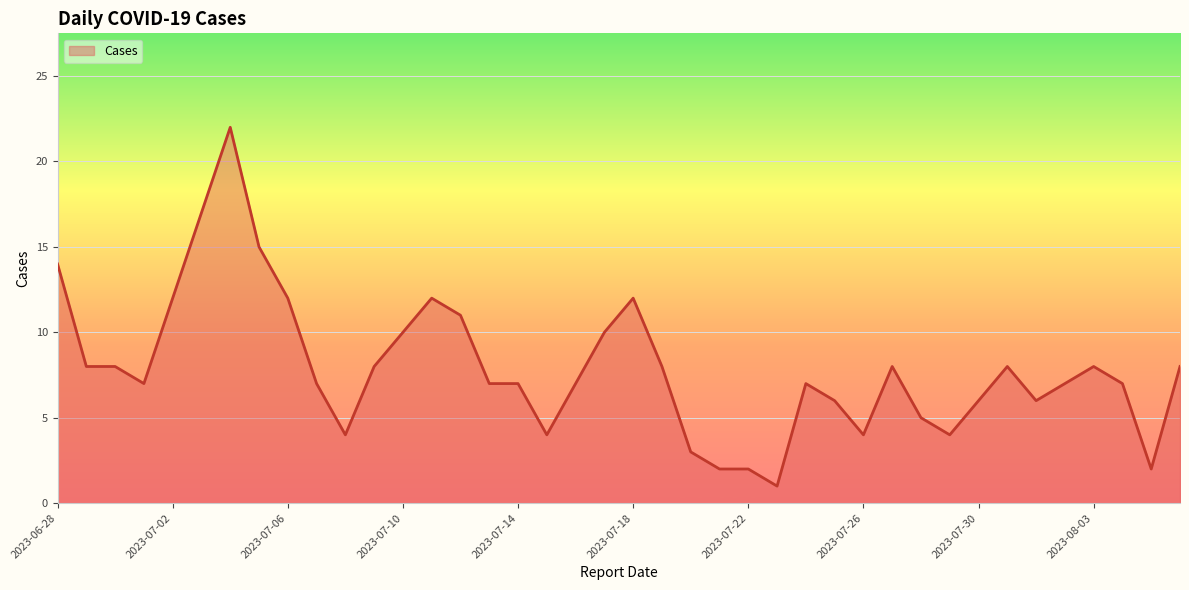

What is the difference between the maximum and minimum values?

21